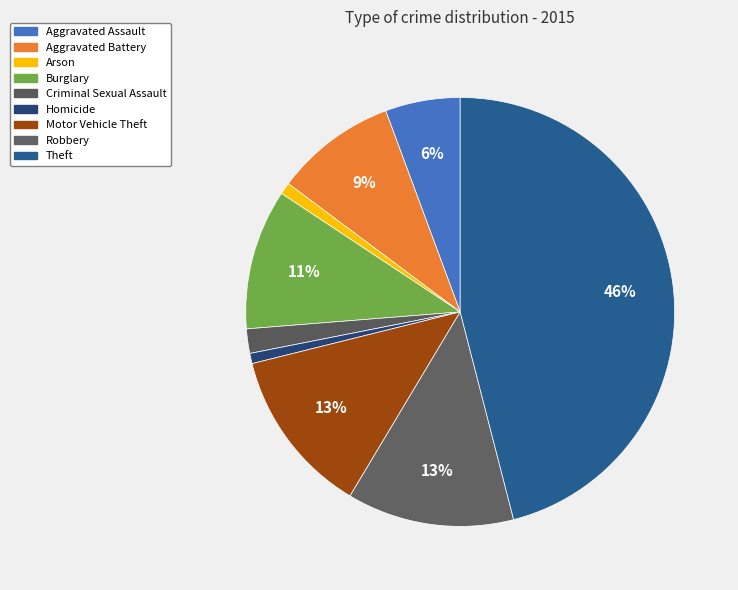

The Homicide slice represents 1% of the pie. True or false?

True